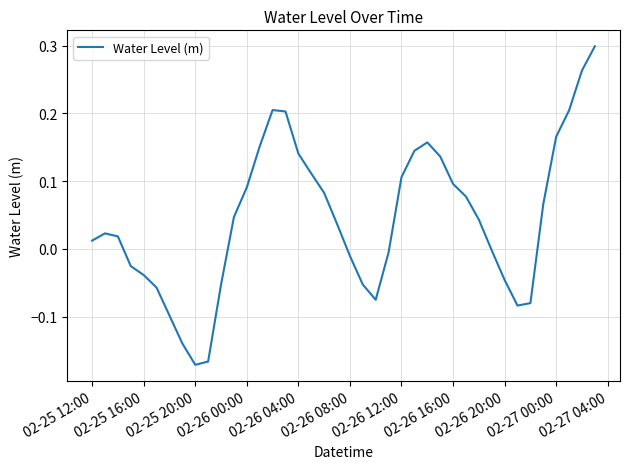

What is the sum of all values?

1.8